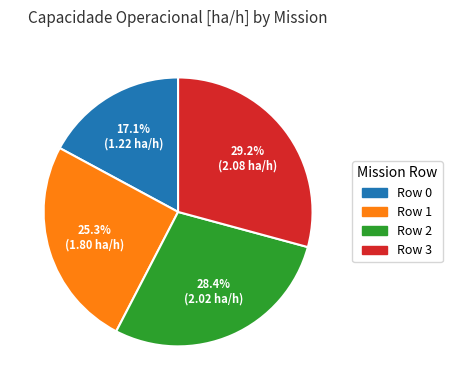

Is Row 2 the majority of the pie?

No